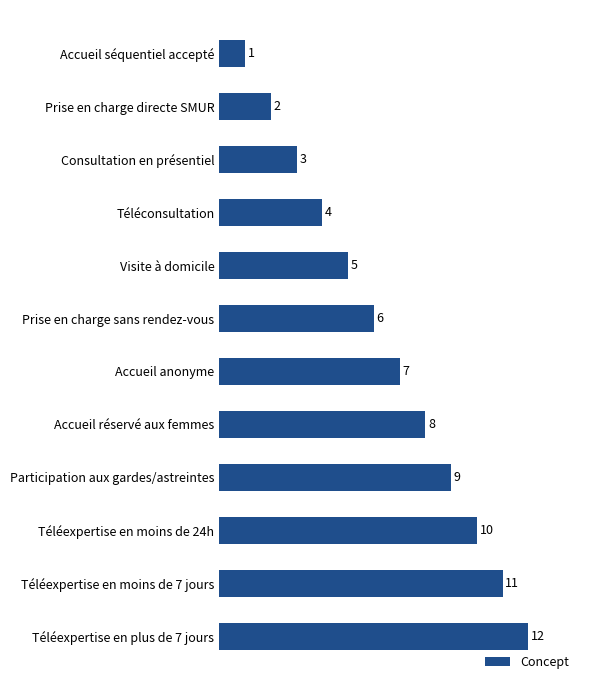

Approximately how many times larger is the value at Accueil réservé aux femmes compared to Consultation en présentiel?

2.7